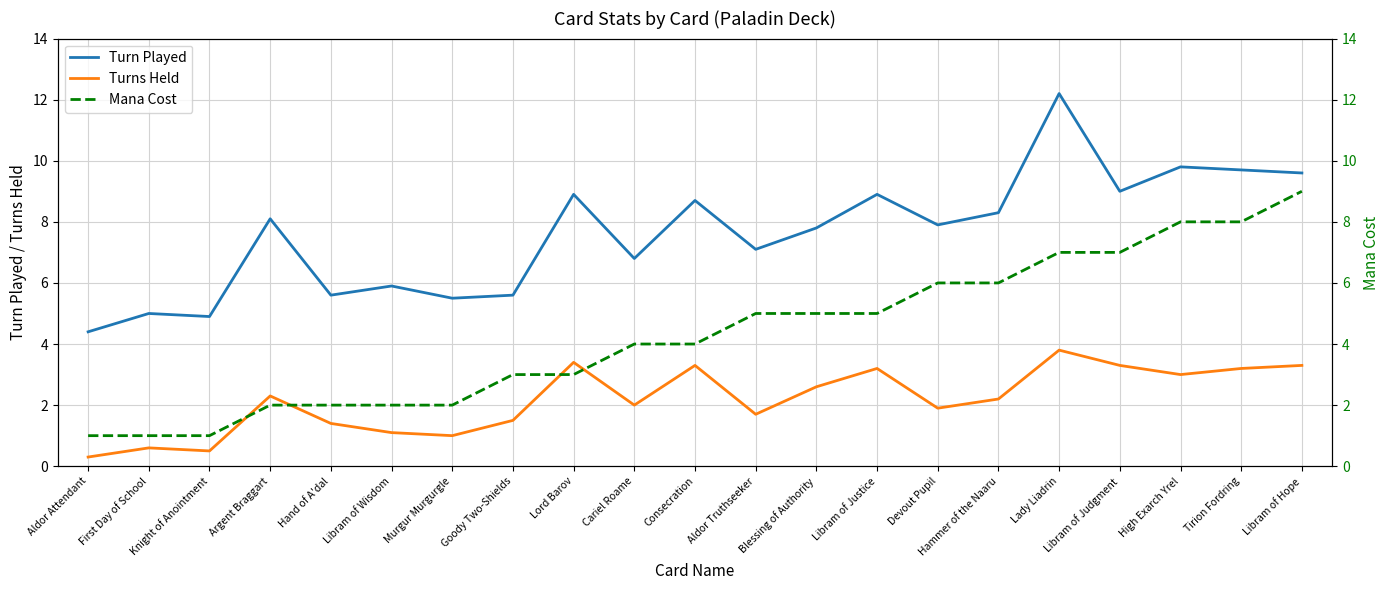

Rank the categories by Mana Cost value from lowest to highest.

Aldor Attendant, First Day of School, Knight of Anointment, Argent Braggart, Hand of A'dal, Libram of Wisdom, Murgur Murgurgle, Goody Two-Shields, Lord Barov, Cariel Roame, Consecration, Aldor Truthseeker, Blessing of Authority, Libram of Justice, Devout Pupil, Hammer of the Naaru, Lady Liadrin, Libram of Judgment, High Exarch Yrel, Tirion Fordring, Libram of Hope